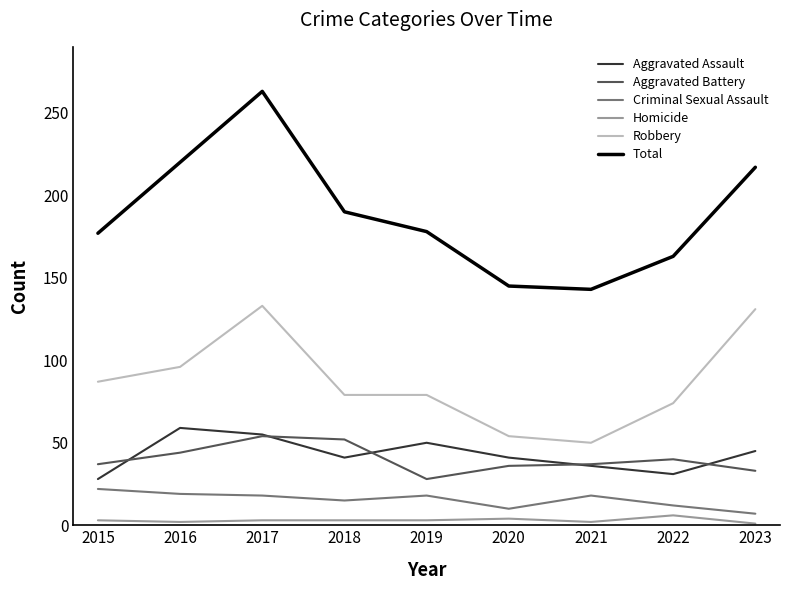

Which series has the largest range (max minus min)?

Total